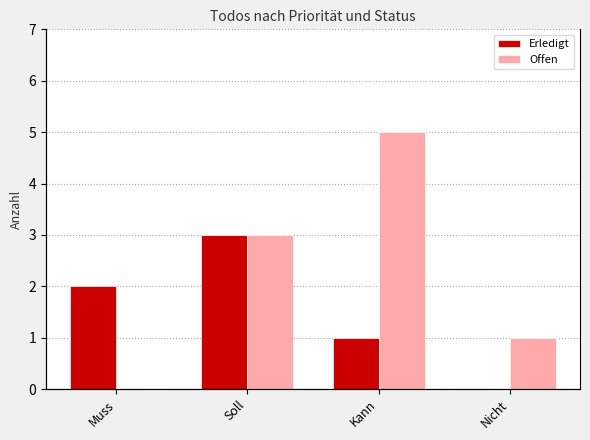

How many positive values does the Offen series have?

3